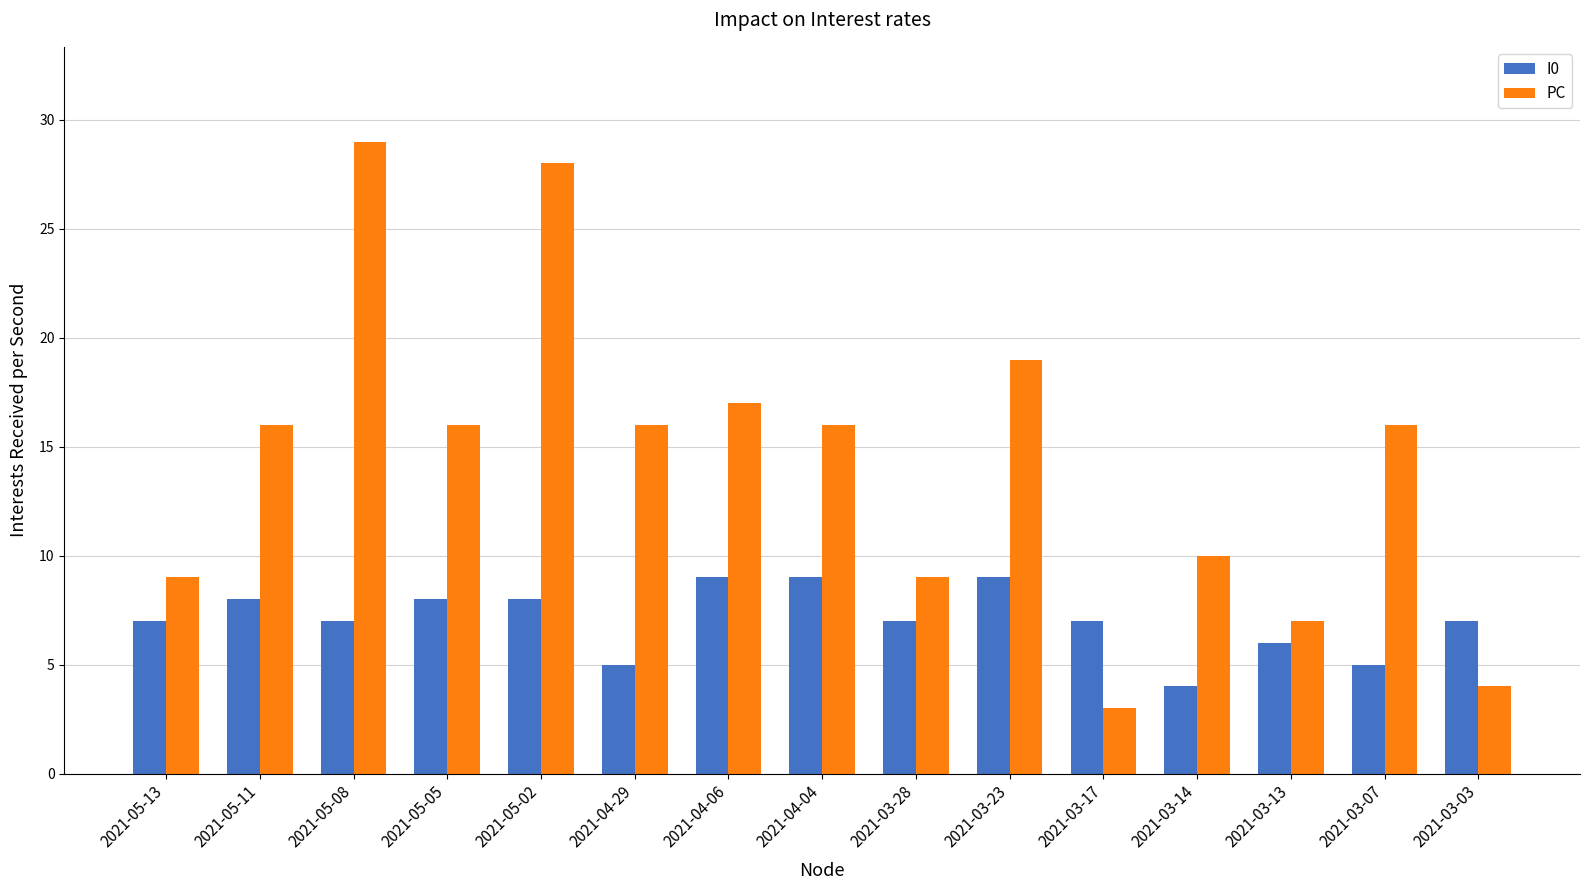

What is the sum of the I0 values at 2021-03-23 and 2021-05-05?

17